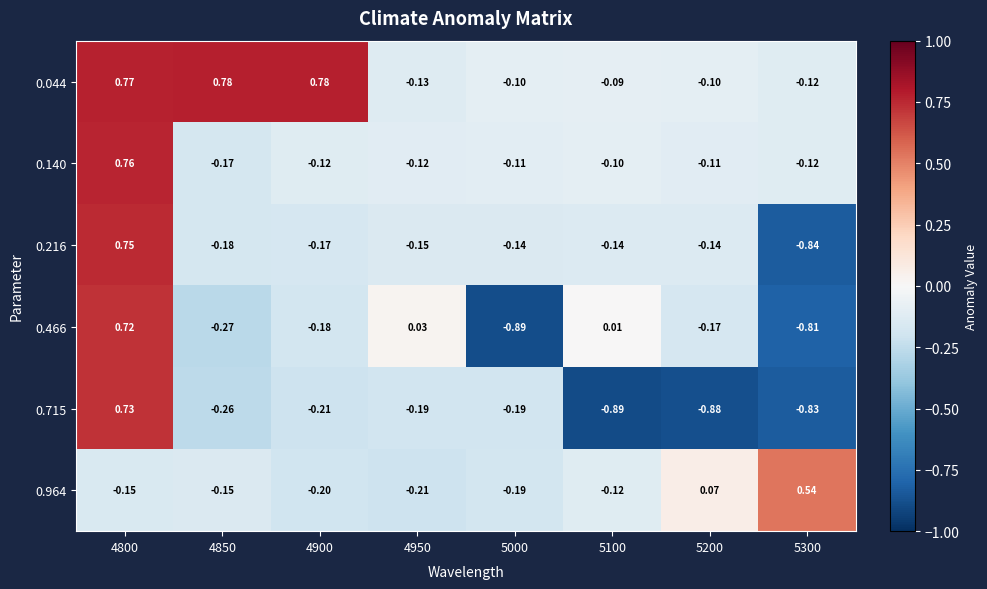

Rank the series by their maximum value, from highest to lowest.

0.044, 0.140, 0.216, 0.715, 0.466, 0.964